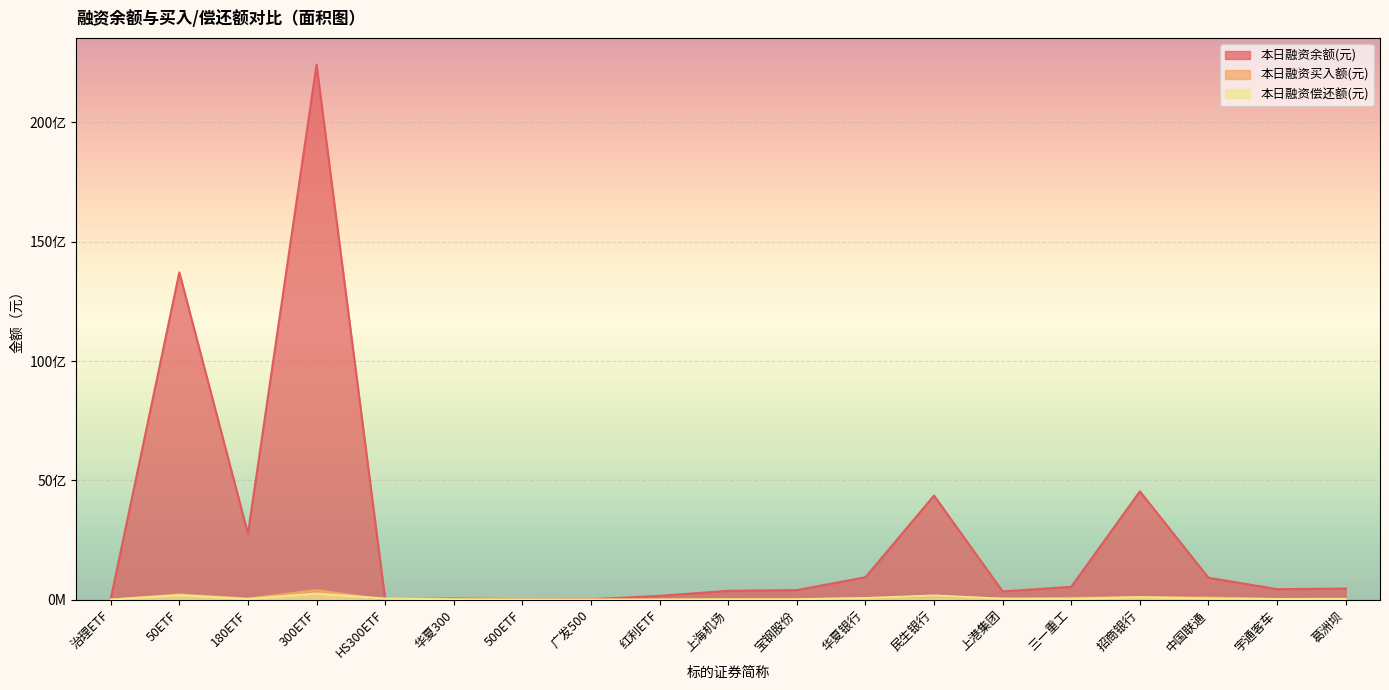

What are all the series names shown in the legend?

本日融资余额(元), 本日融资买入额(元), 本日融资偿还额(元)